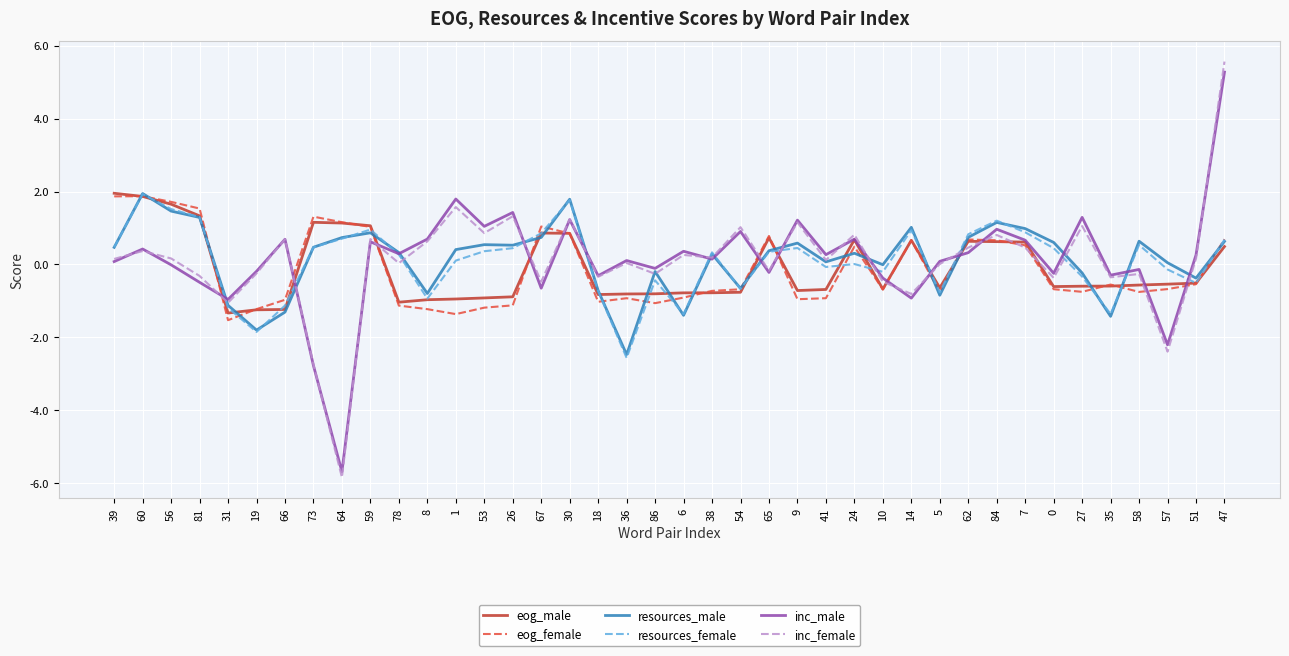

Is the value of eog_male at 38 greater than the value of inc_male at 62?

No